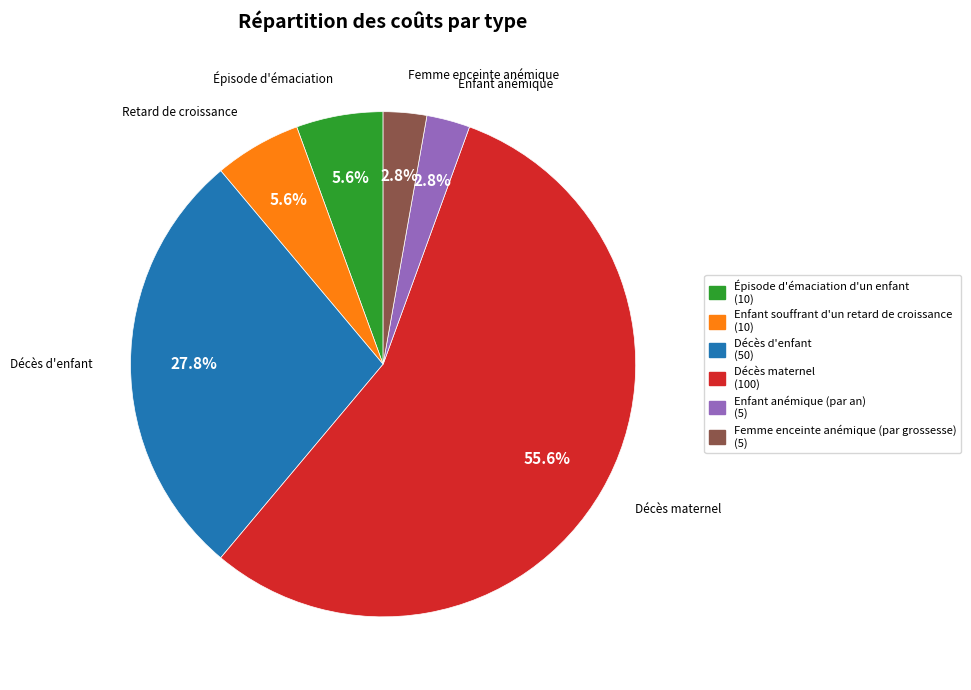

How many slices are in this pie chart?

6